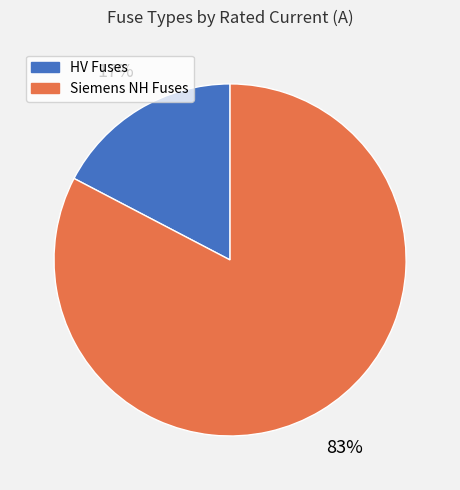

To the nearest percent, what is the average slice percentage?

50%